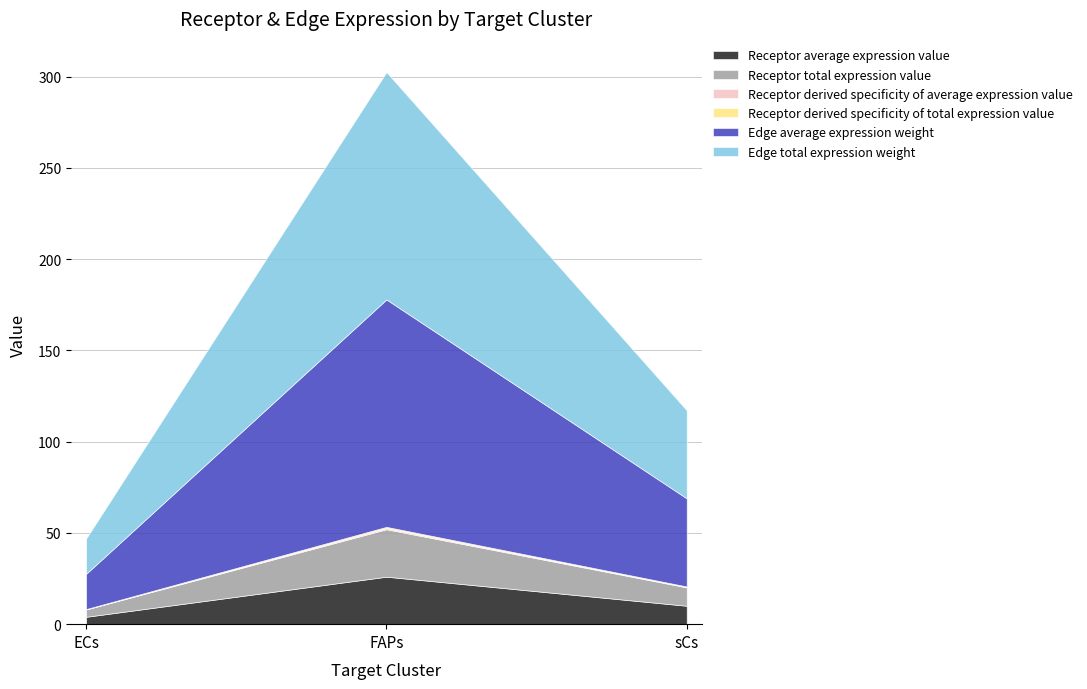

What is the approximate value of Edge average expression weight at FAPs?

124.6